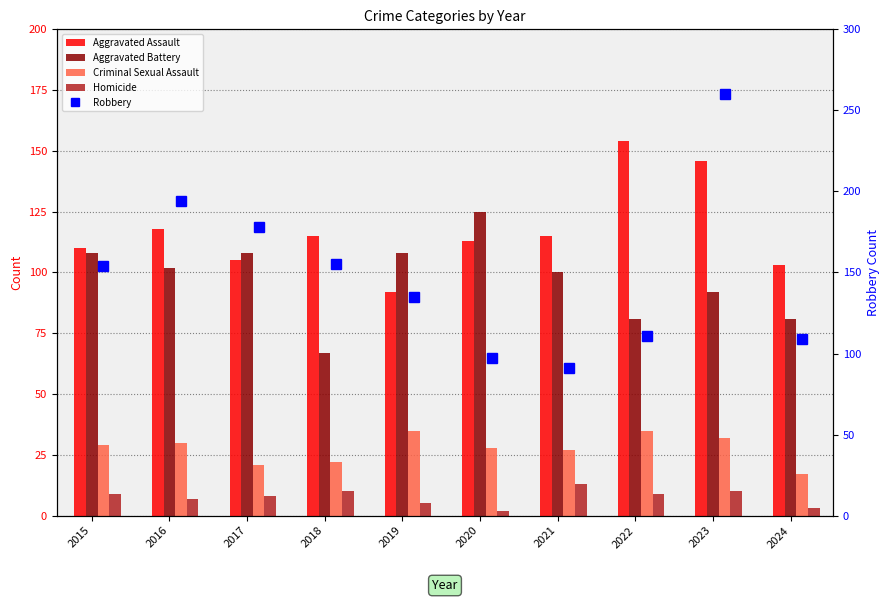

Which series has the largest total across all categories?

Robbery